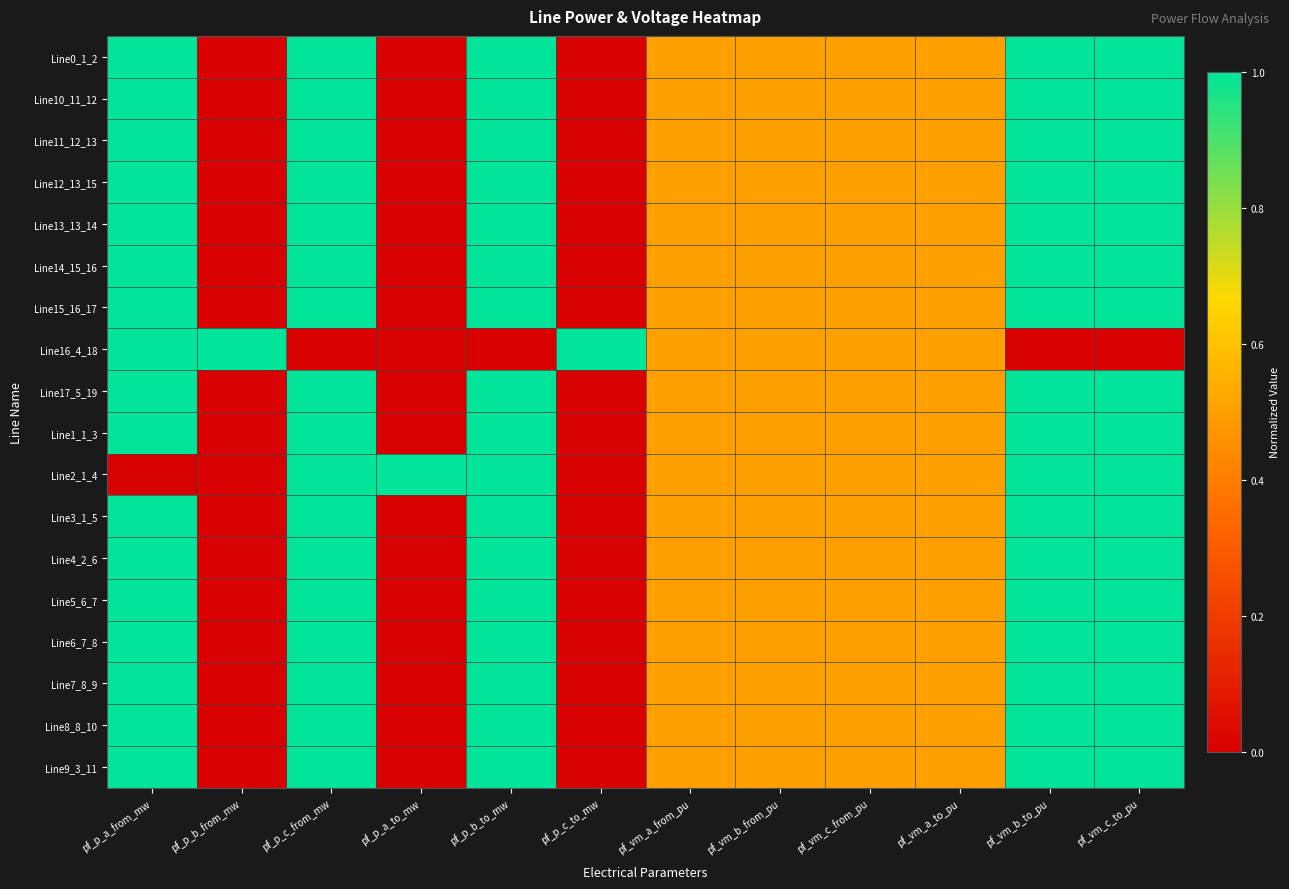

What is the difference between the highest and lowest values at pf_p_c_from_mw?

1.0